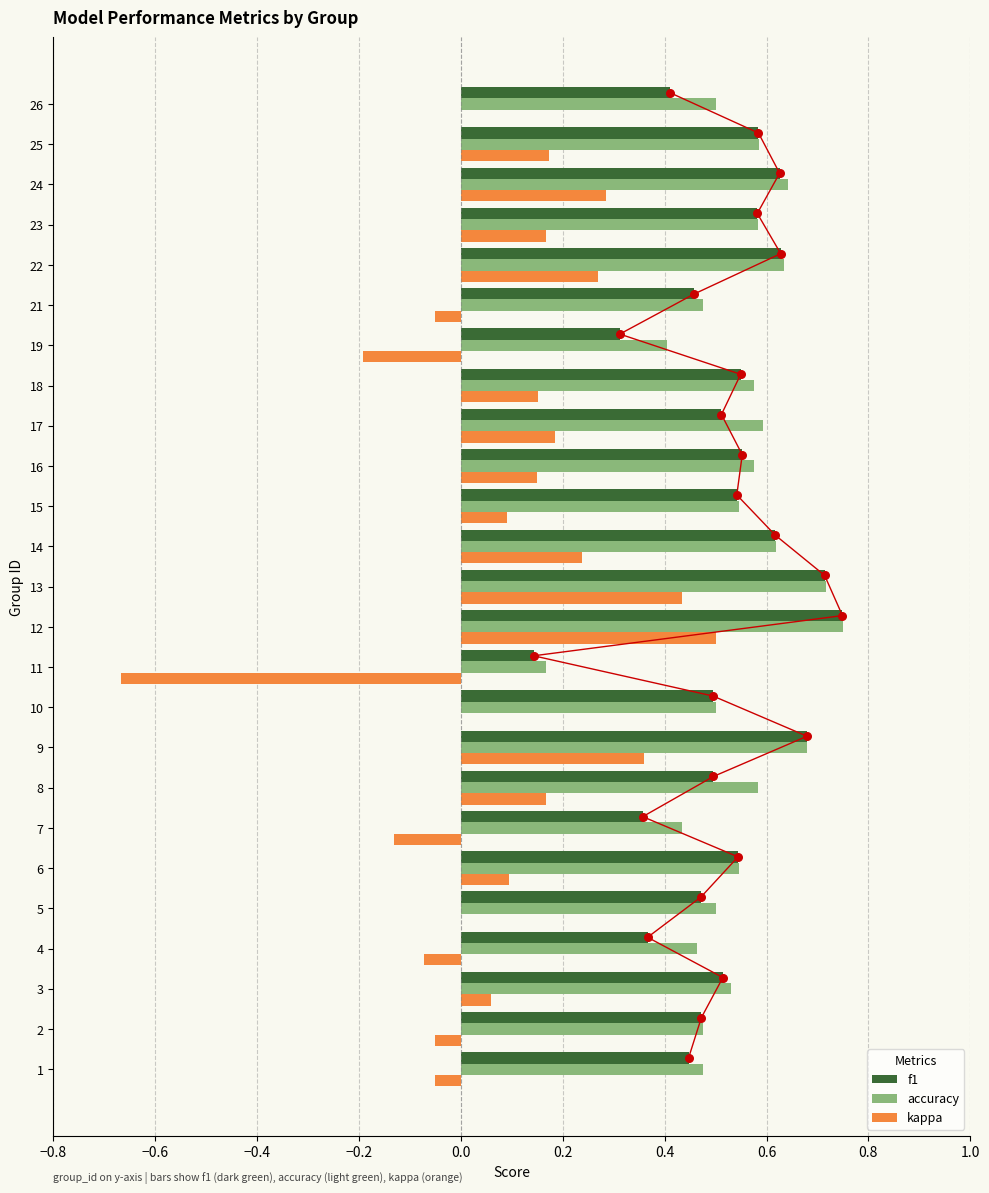

At how many categories does at least one series exceed 0?

25